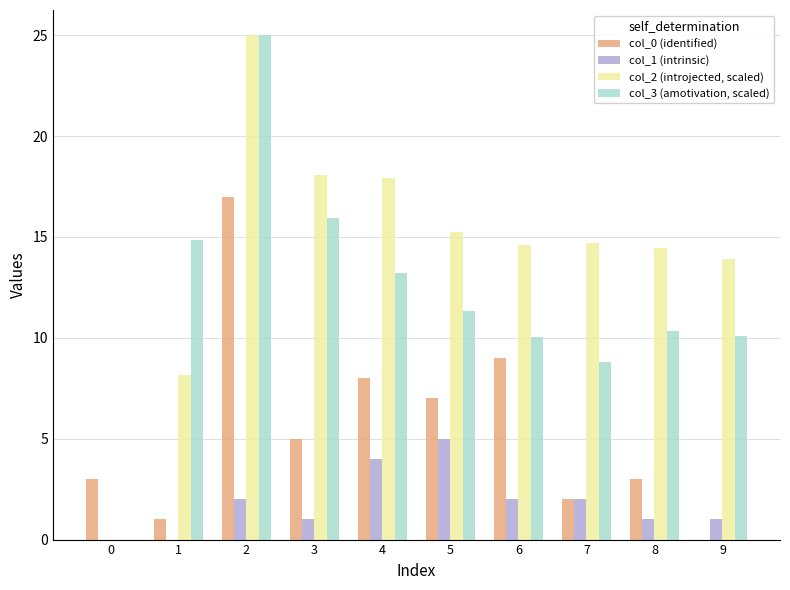

At which category is the sum across all series the highest?

2